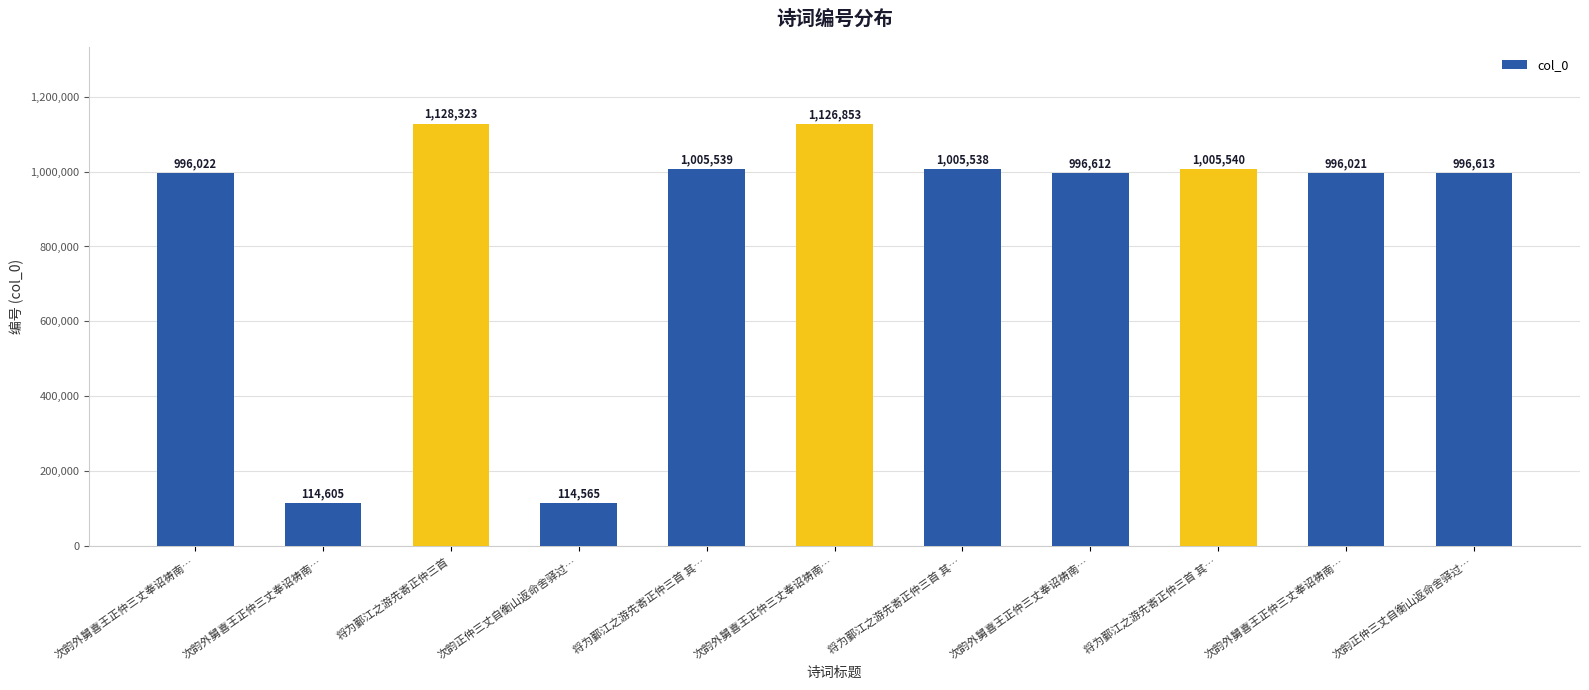

At which label does the data first exceed 996613?

将为鄞江之游先寄正仲三首